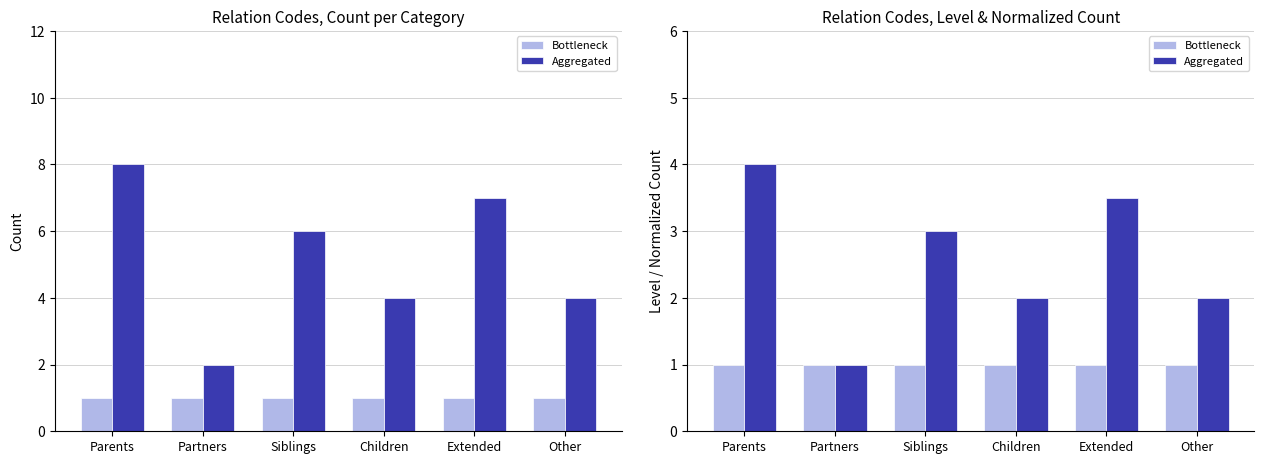

Which series has the widest spread of values?

Aggregated